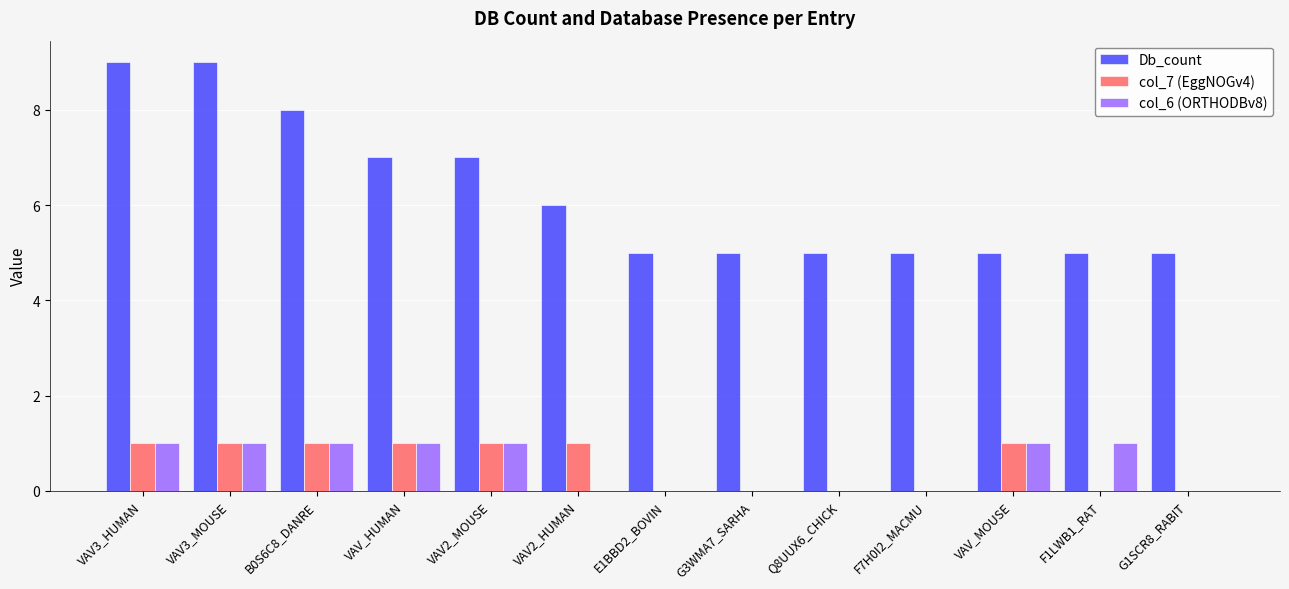

What is the total value across all series at VAV_MOUSE?

7